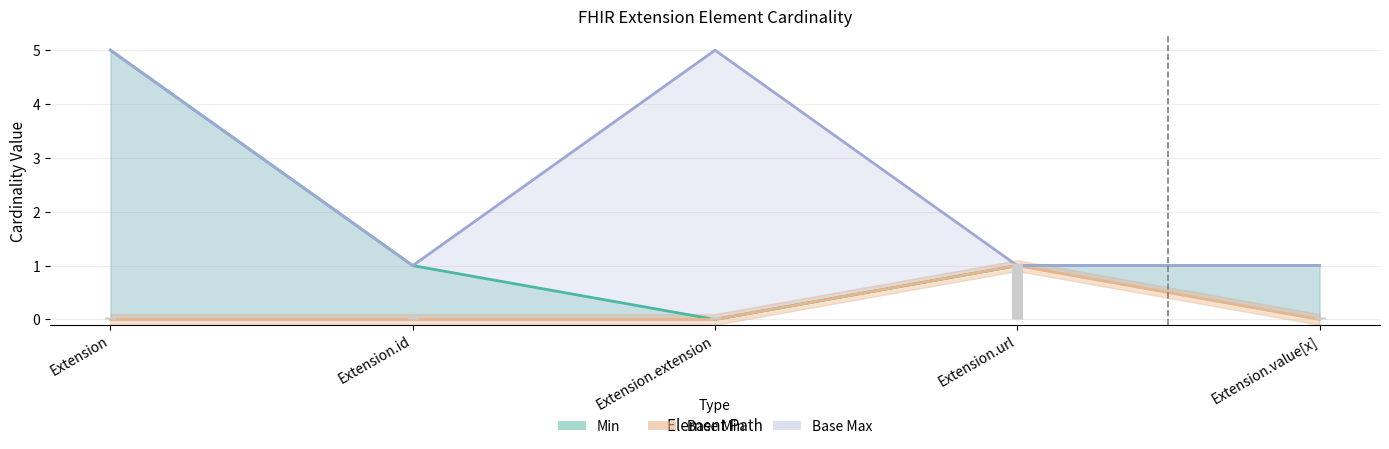

Rank the categories by value from lowest to highest.

Extension.extension, Extension.id, Extension.url, Extension.value[x], Extension